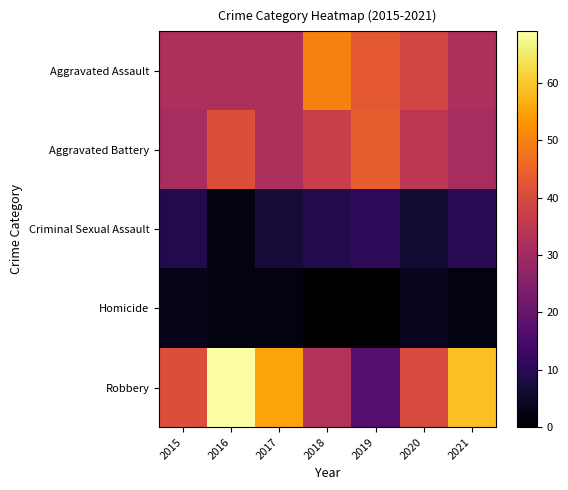

Which series changed the most between 2015 and 2018?

Aggravated Assault